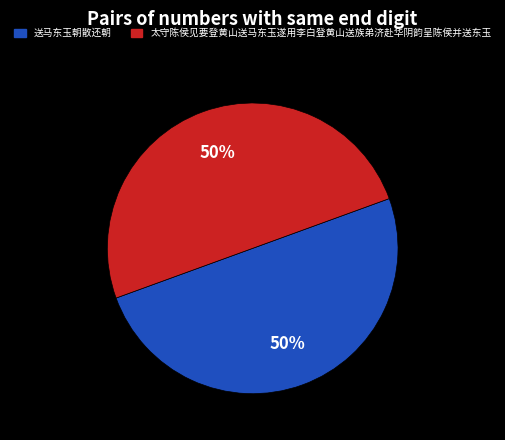

To the nearest percent, what portion does 送马东玉朝散还朝 represent?

50%